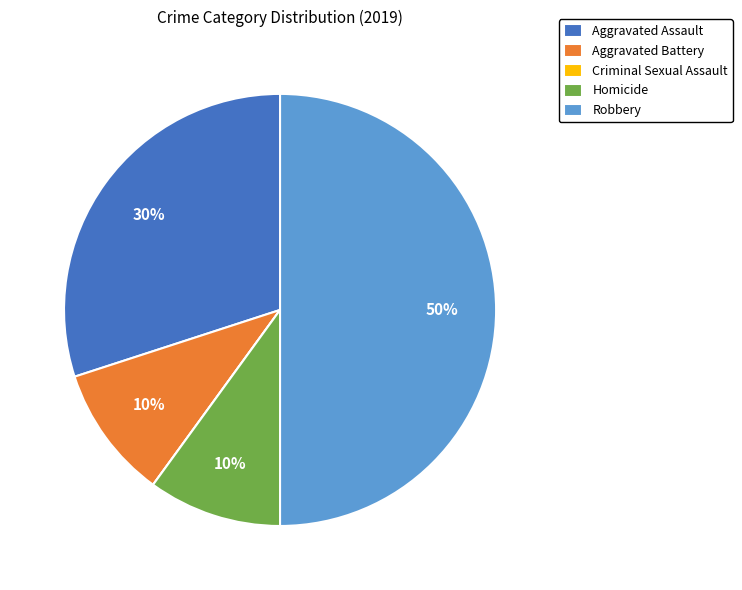

Does Aggravated Assault represent more than half of the total?

No